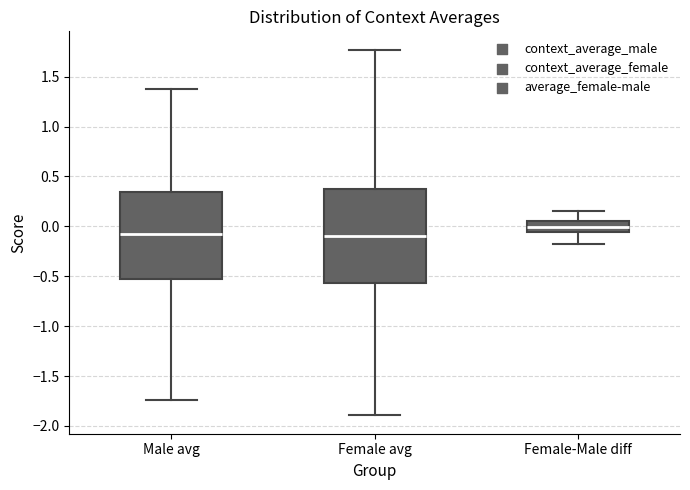

Reading left to right, transcribe this box plot: for each box, give where its median line is, the range the box spans, and where its two whiskers end, as read against the y-axis. The values are not printed on the chart, so give them approximately, as read against the axis.

Male avg: median -0.05, box -0.50 to 0.35, whiskers -1.75 to 1.40
Female avg: median -0.10, box -0.55 to 0.35, whiskers -1.90 to 1.75
Female-Male diff: median 0.00, box -0.05 to 0.05, whiskers -0.15 to 0.15